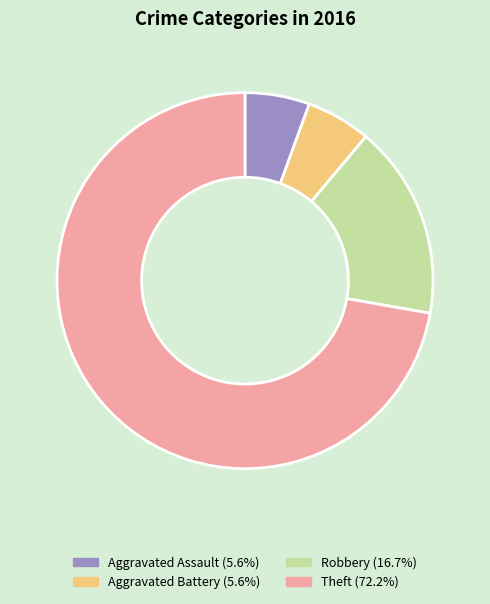

Between Theft and Robbery, which is larger?

Theft